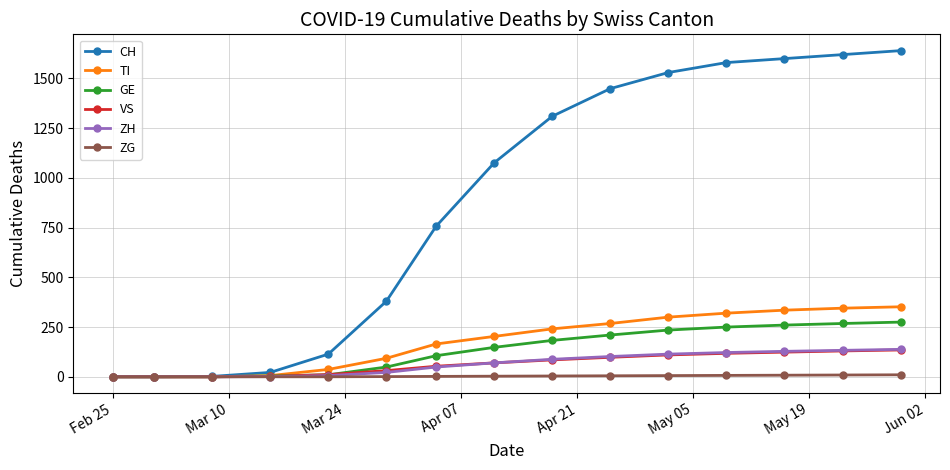

What is the maximum value shown in the chart?

1640